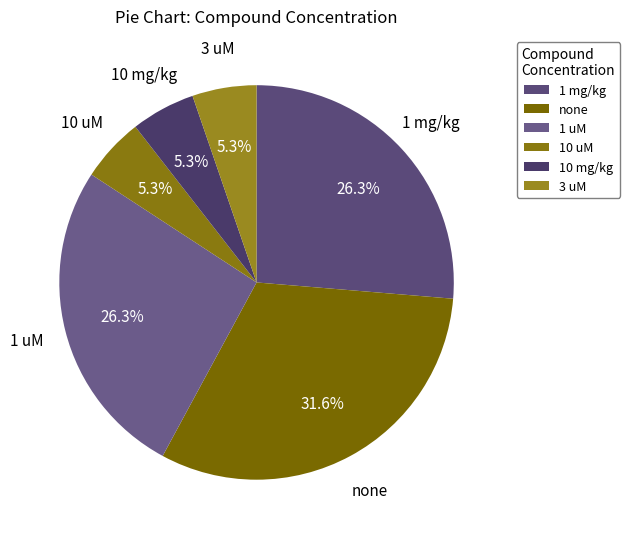

Which slice is the largest?

none